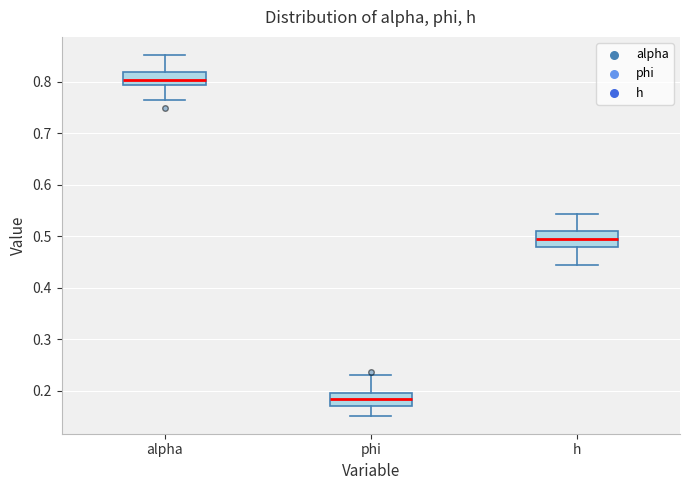

Which box has the highest median line?

alpha